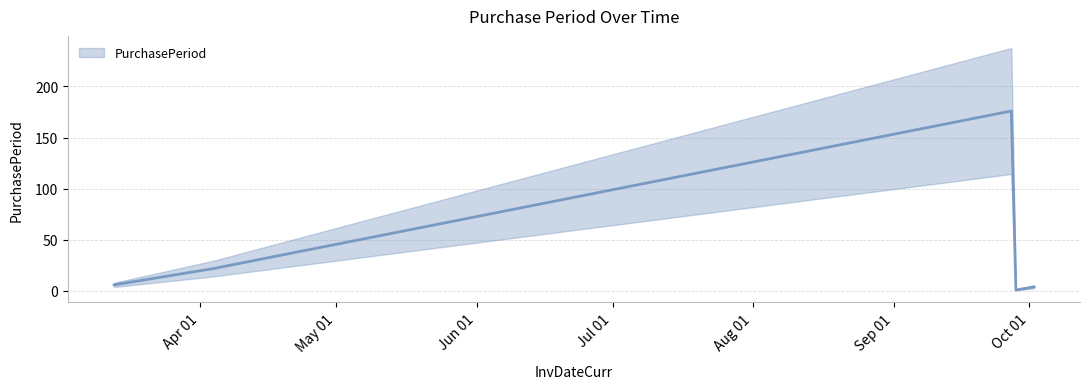

How many lines are shown in the chart?

1